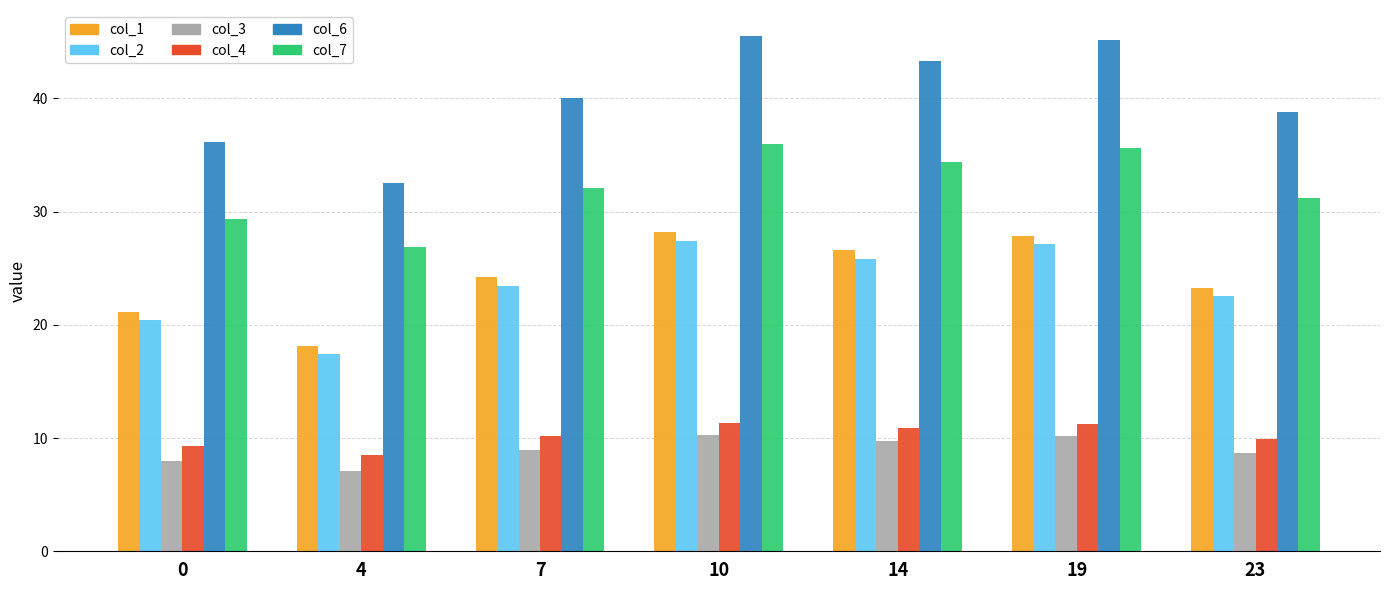

What is the difference between the maximum and minimum values in the col_4 series?

2.8